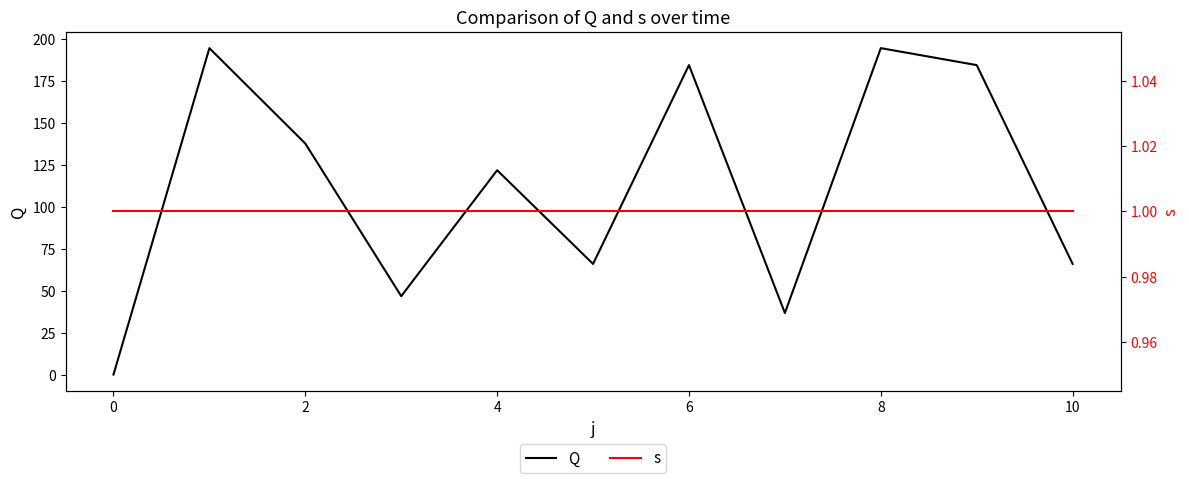

Rank the series by their average value, from lowest to highest.

s, Q